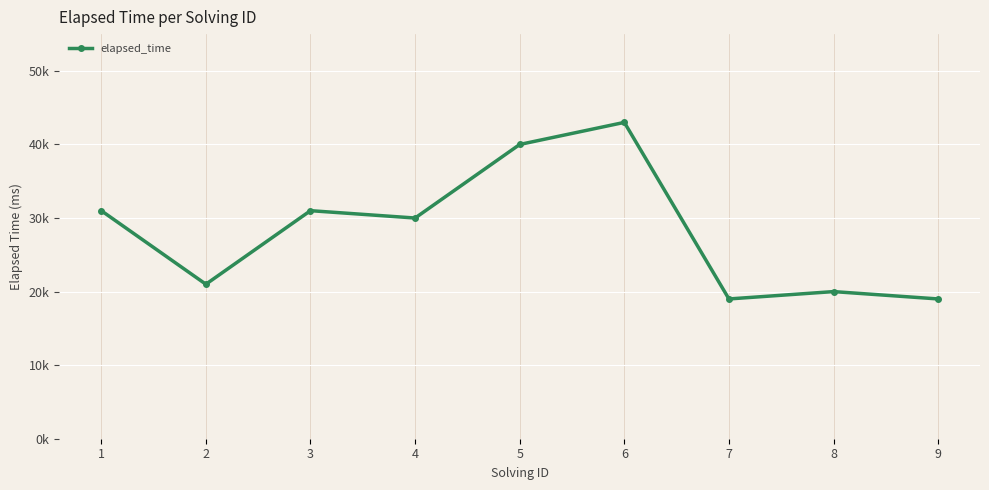

Does the chart have visible grid lines?

Yes